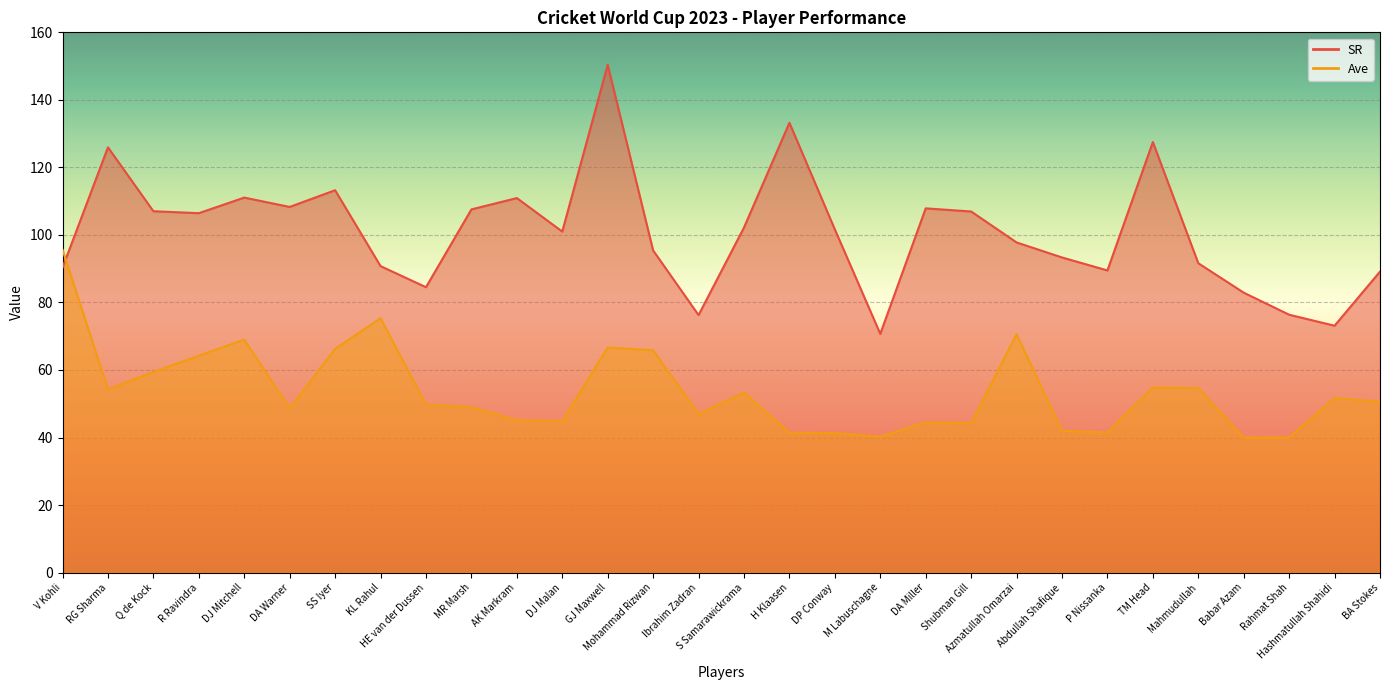

Reading right to left, transcribe all the data shown in this chart.

SR: BA Stokes=89.1	Hashmatullah Shahidi=73.1	Rahmat Shah=76.4	Babar Azam=82.9	Mahmudullah=91.6	TM Head=127.5	P Nissanka=89.5	Abdullah Shafique=93.3	Azmatullah Omarzai=97.8	Shubman Gill=106.9	DA Miller=107.9	M Labuschagne=70.7	DP Conway=101.6	H Klaasen=133.2	S Samarawickrama=102.2	Ibrahim Zadran=76.3	Mohammad Rizwan=95.4	GJ Maxwell=150.4	DJ Malan=101.0	AK Markram=110.9	MR Marsh=107.6	HE van der Dussen=84.5	KL Rahul=90.8	SS Iyer=113.2	DA Warner=108.3	DJ Mitchell=111.1	R Ravindra=106.4	Q de Kock=107.0	RG Sharma=125.9	V Kohli=90.3
Ave: BA Stokes=50.7	Hashmatullah Shahidi=51.7	Rahmat Shah=40.0	Babar Azam=40.0	Mahmudullah=54.7	TM Head=54.8	P Nissanka=41.5	Abdullah Shafique=42.0	Azmatullah Omarzai=70.6	Shubman Gill=44.2	DA Miller=44.5	M Labuschagne=40.2	DP Conway=41.3	H Klaasen=41.4	S Samarawickrama=53.3	Ibrahim Zadran=47.0	Mohammad Rizwan=65.8	GJ Maxwell=66.7	DJ Malan=44.9	AK Markram=45.1	MR Marsh=49.0	HE van der Dussen=49.8	KL Rahul=75.3	SS Iyer=66.2	DA Warner=48.6	DJ Mitchell=69.0	R Ravindra=64.2	Q de Kock=59.4	RG Sharma=54.3	V Kohli=95.6